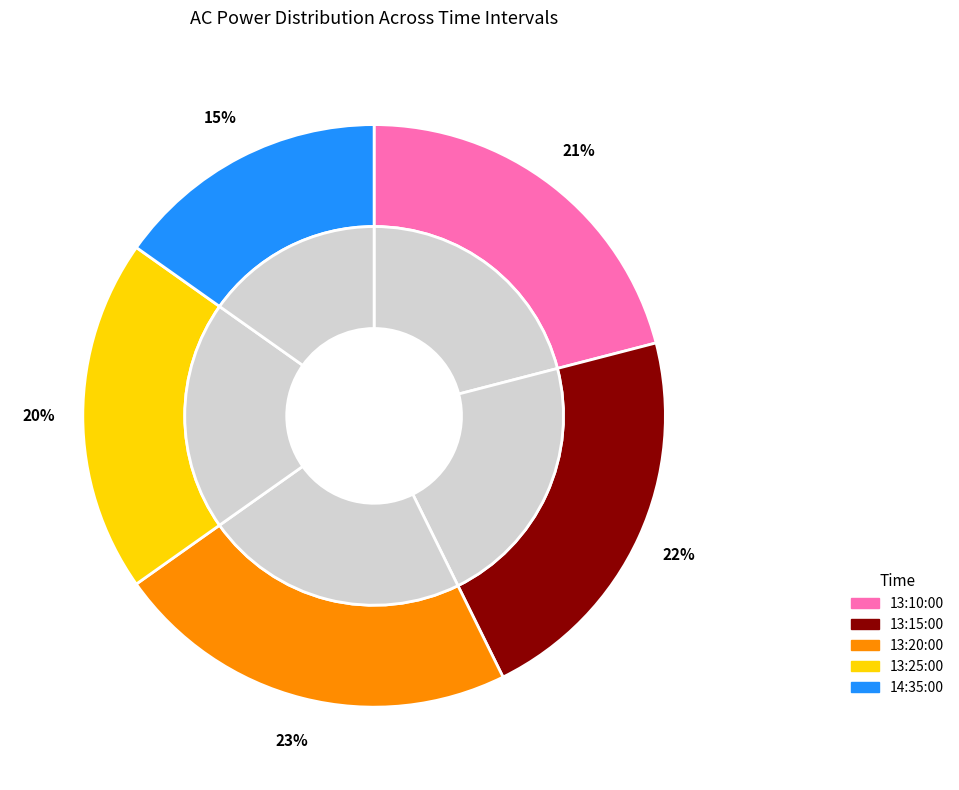

To the nearest percent, what percentage of the pie is 13:25:00?

20%